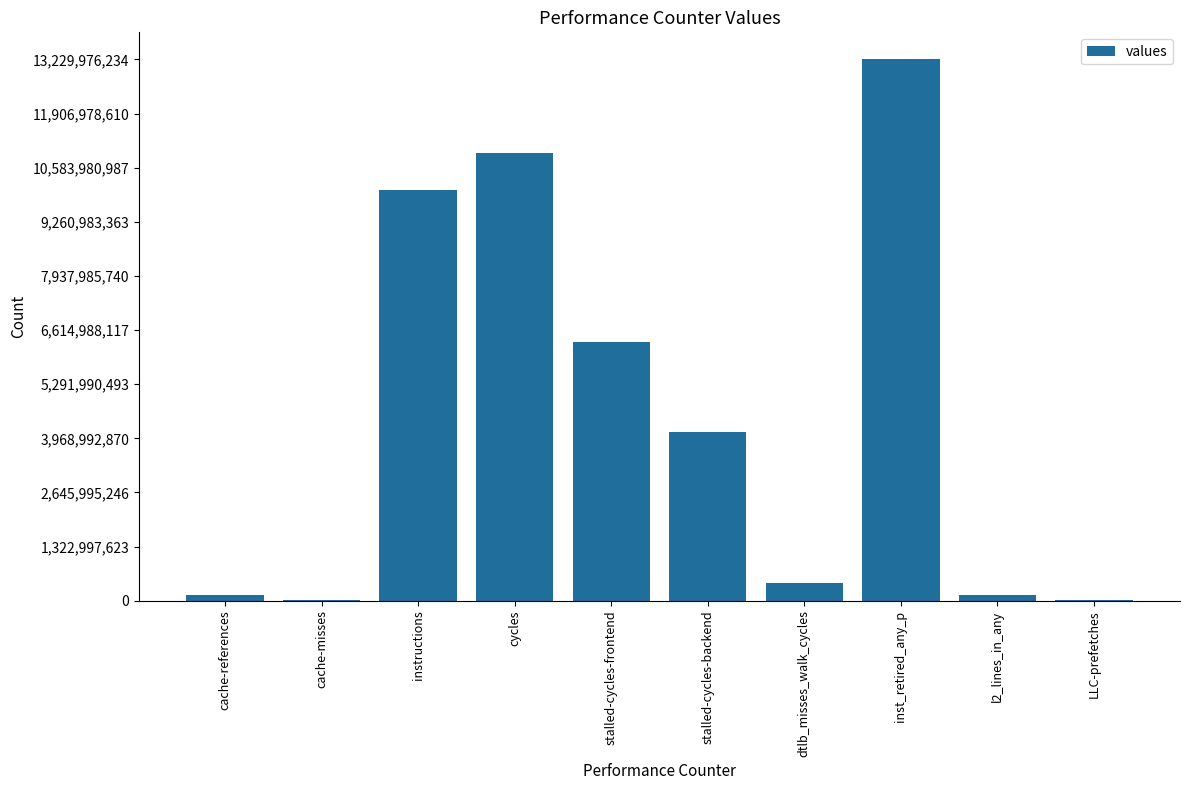

What is the greatest value displayed?

13229976234